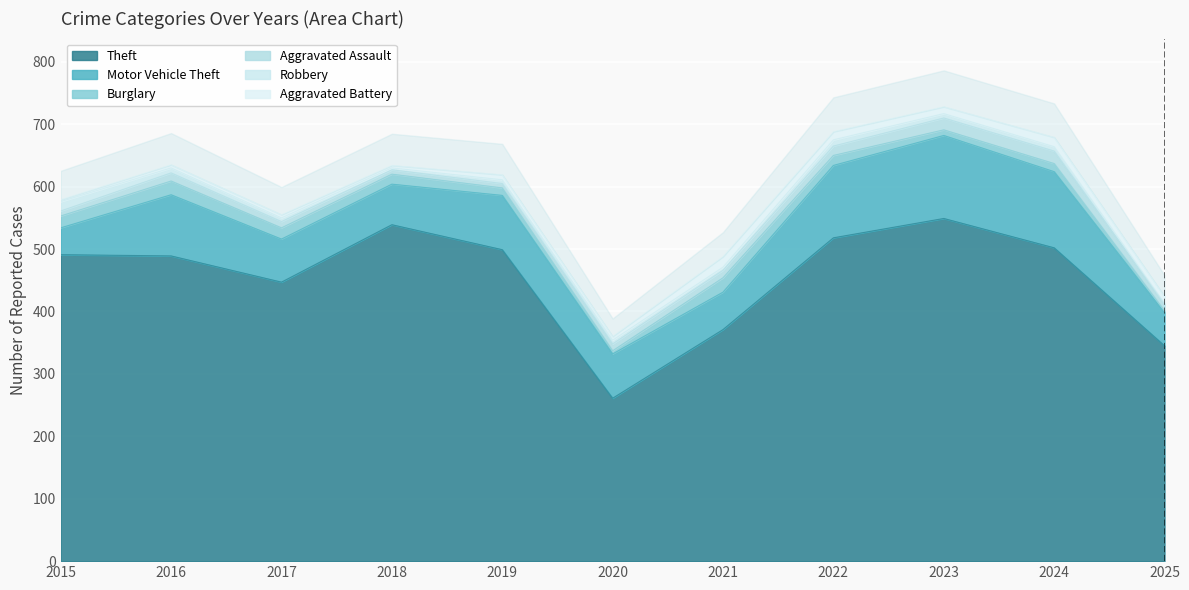

True or false: Motor Vehicle Theft and Theft cross at least once.

False